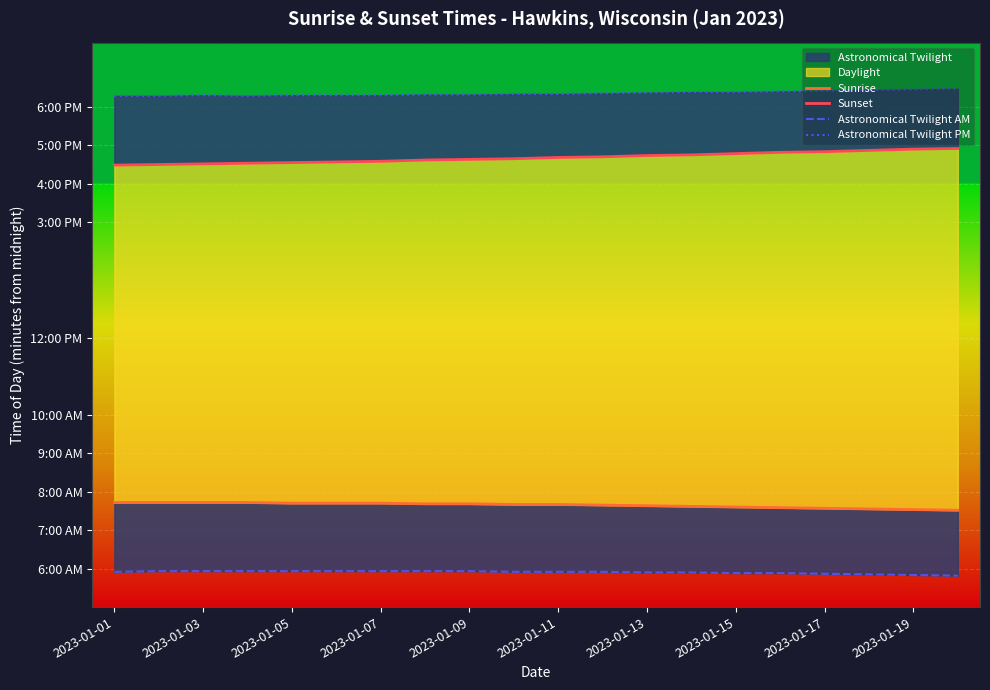

True or false: Astronomical Twilight AM has a value of 121 at 2023-01-15.

False